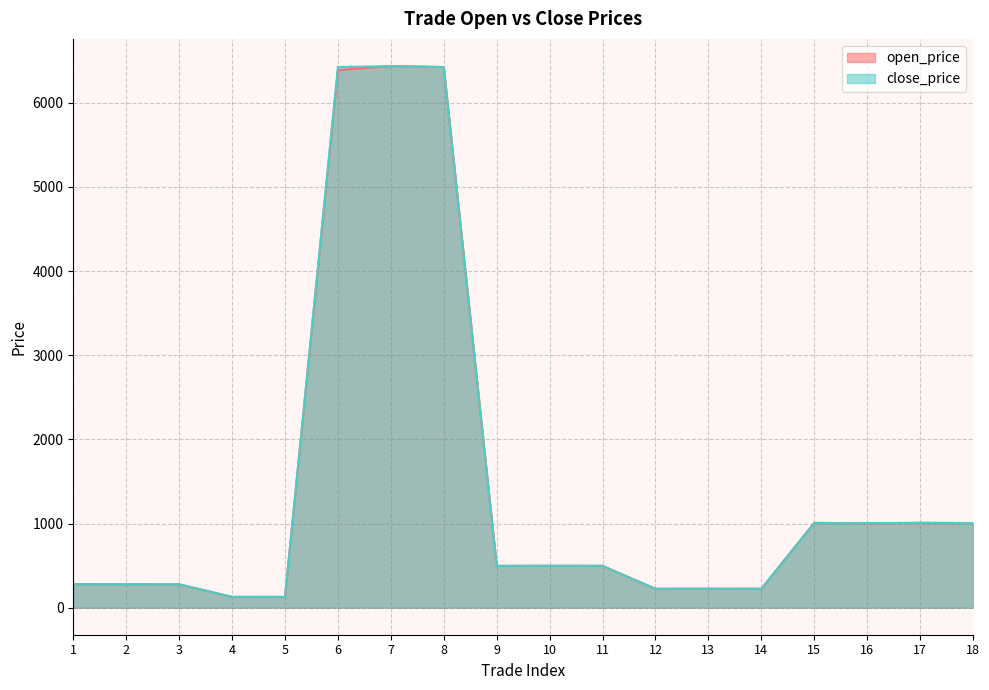

How many data points in open_price are above 496?

10